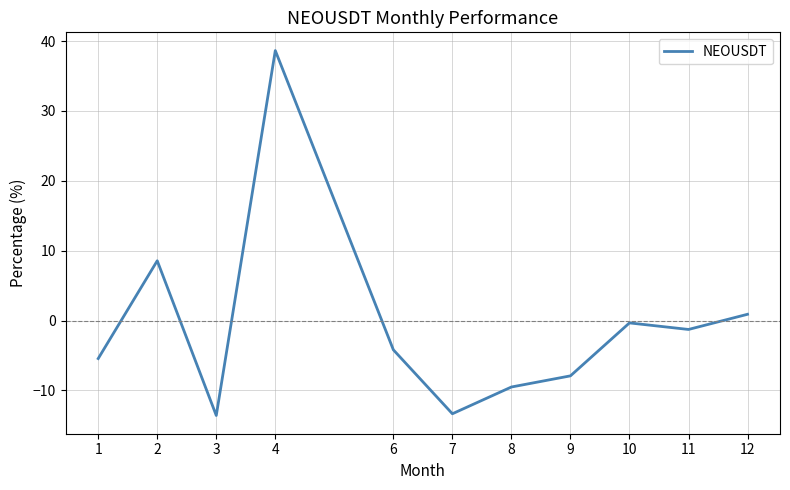

Reading right to left, what are all the values shown in this chart?

0.9	-1.3	-0.3	-7.9	-9.5	-13.3	-4.2	38.6	-13.6	8.6	-5.4